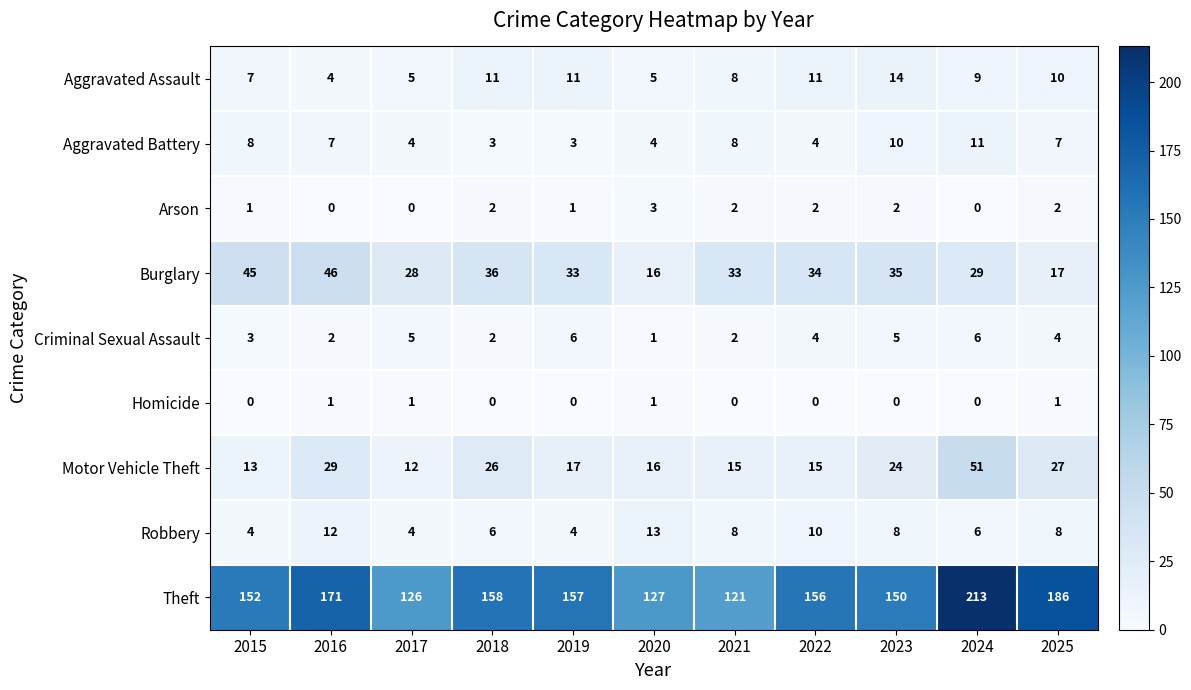

List the series in order of their peak value, lowest first.

Homicide, Arson, Criminal Sexual Assault, Aggravated Battery, Robbery, Aggravated Assault, Burglary, Motor Vehicle Theft, Theft